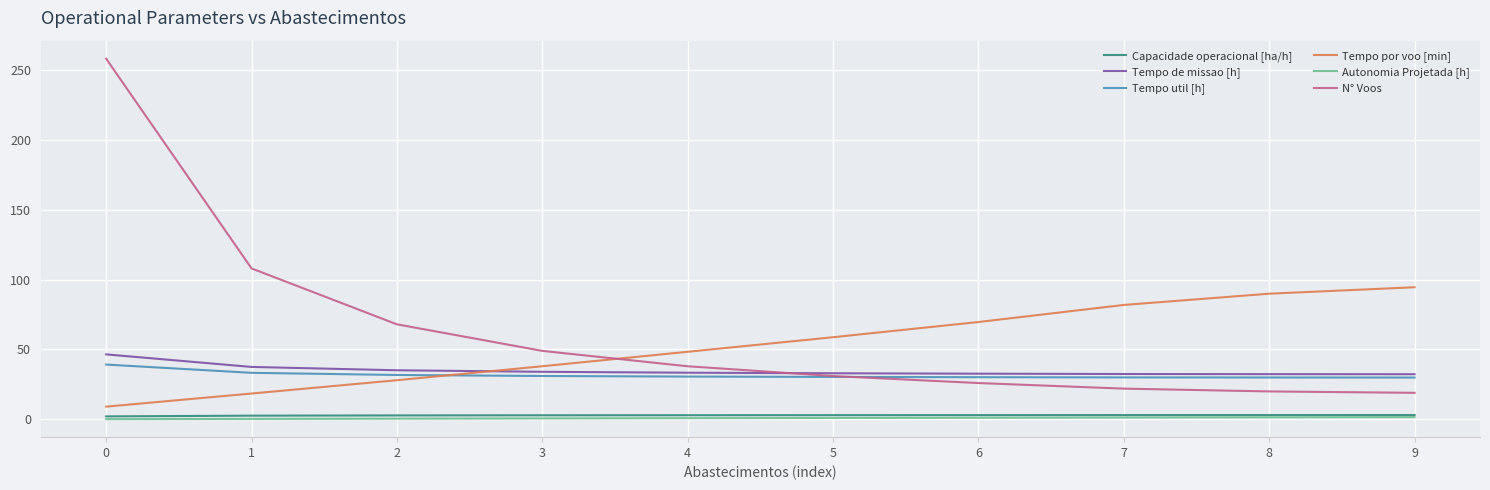

How many intersections are there between Tempo util [h] and Tempo por voo [min]?

1